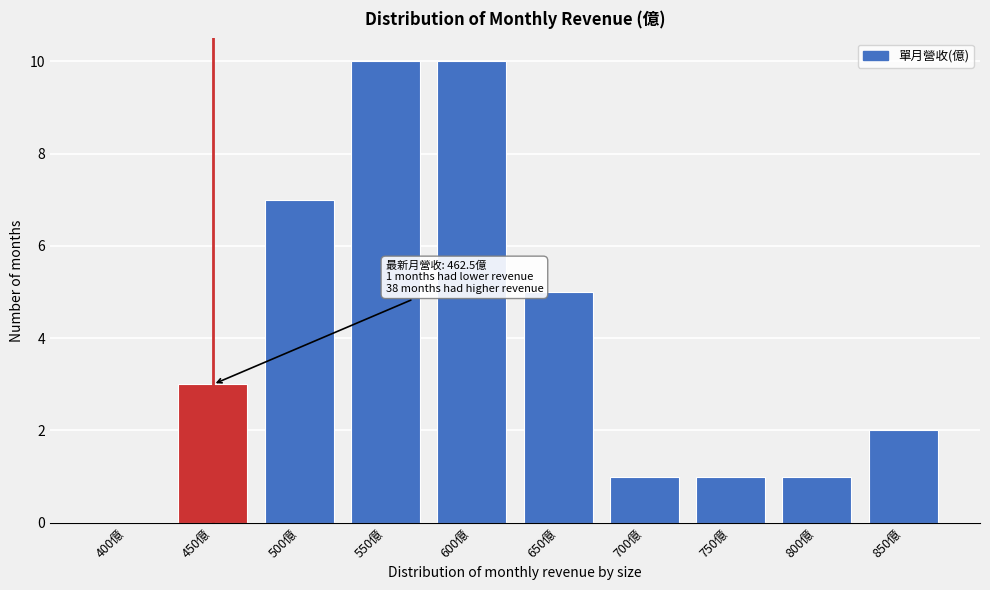

What is the sum of the values at 450億 and 500億?

10